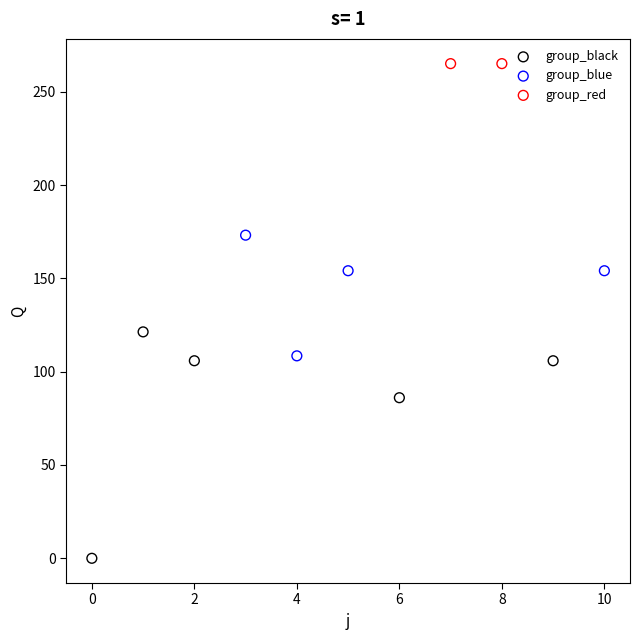

Which series contains the lowest Y value?

group_black